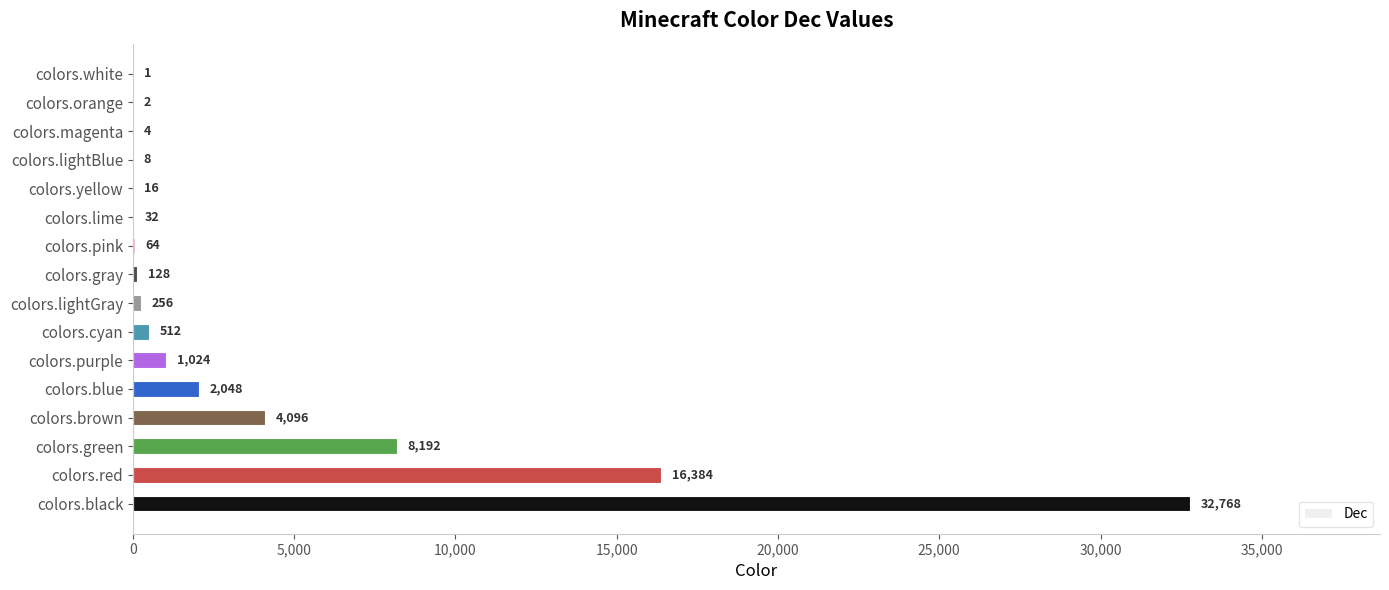

What is the sum of the values at colors.white and colors.pink?

65